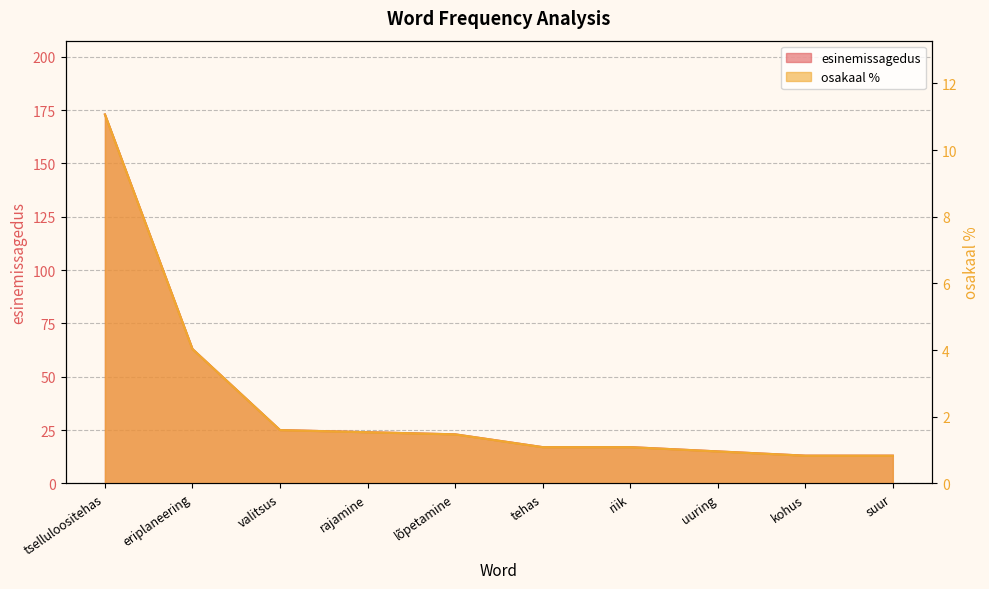

Which series has the widest spread of values?

osakaal %